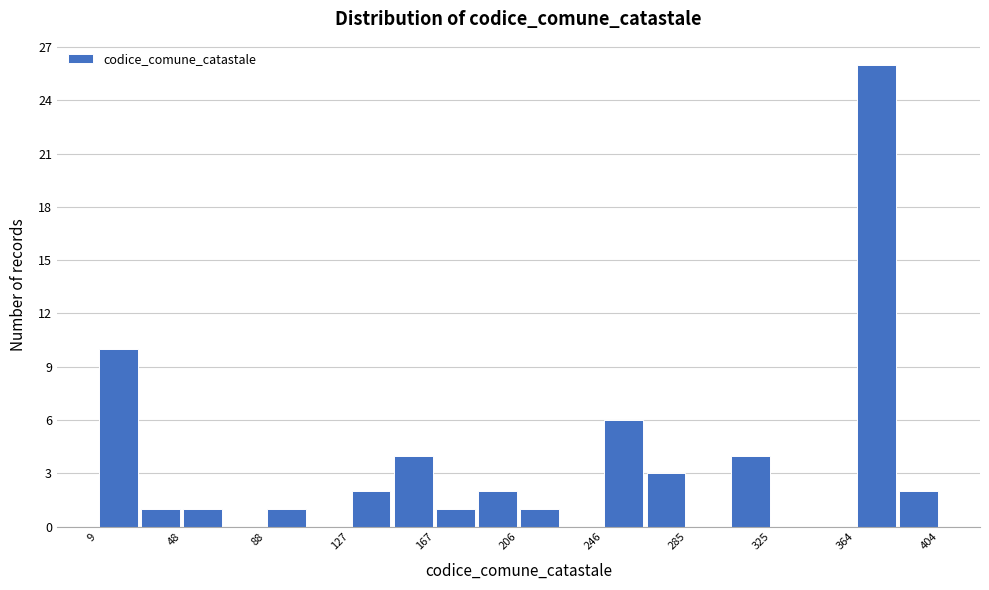

Read against the x-axis, roughly where is the centre of the tallest bar?

375